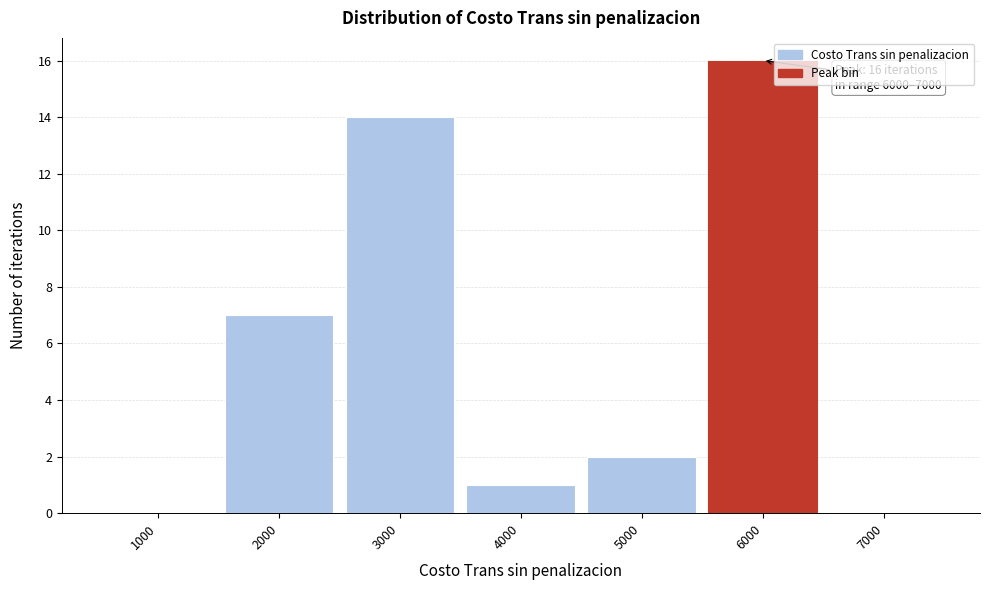

Reading left to right, extract all data points from this chart.

1000=0	2000=7	3000=14	4000=1	5000=2	6000=16	7000=0